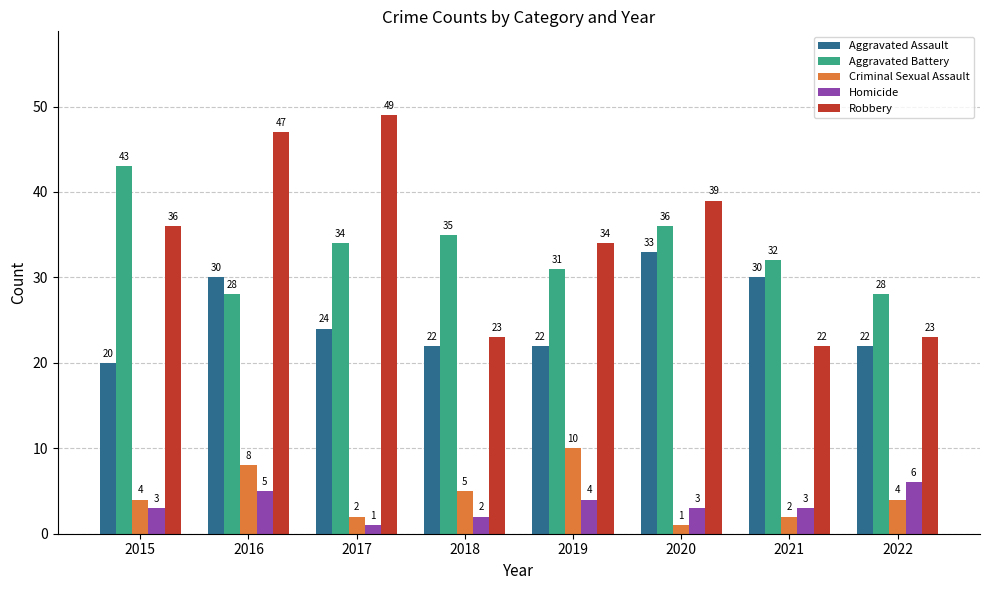

At which label is Aggravated Battery closest to 35?

2018